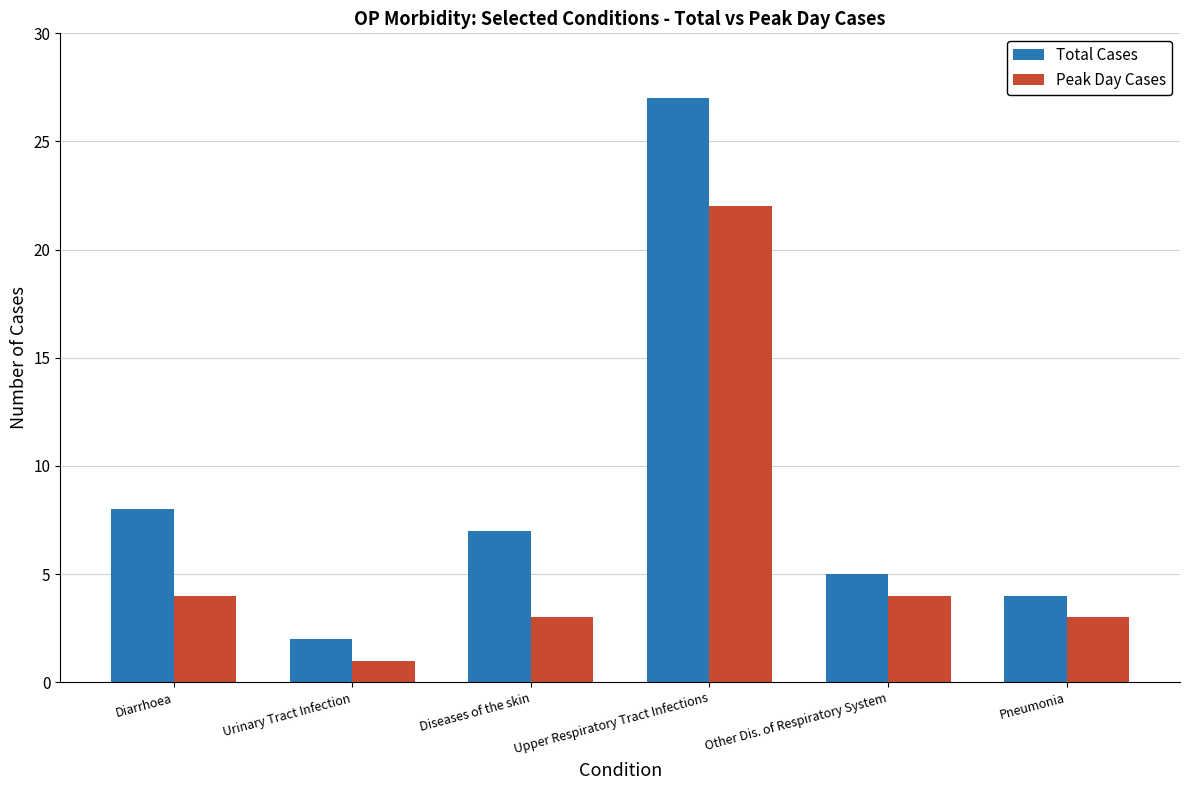

Are the bars grouped side by side (vs. stacked)?

Yes